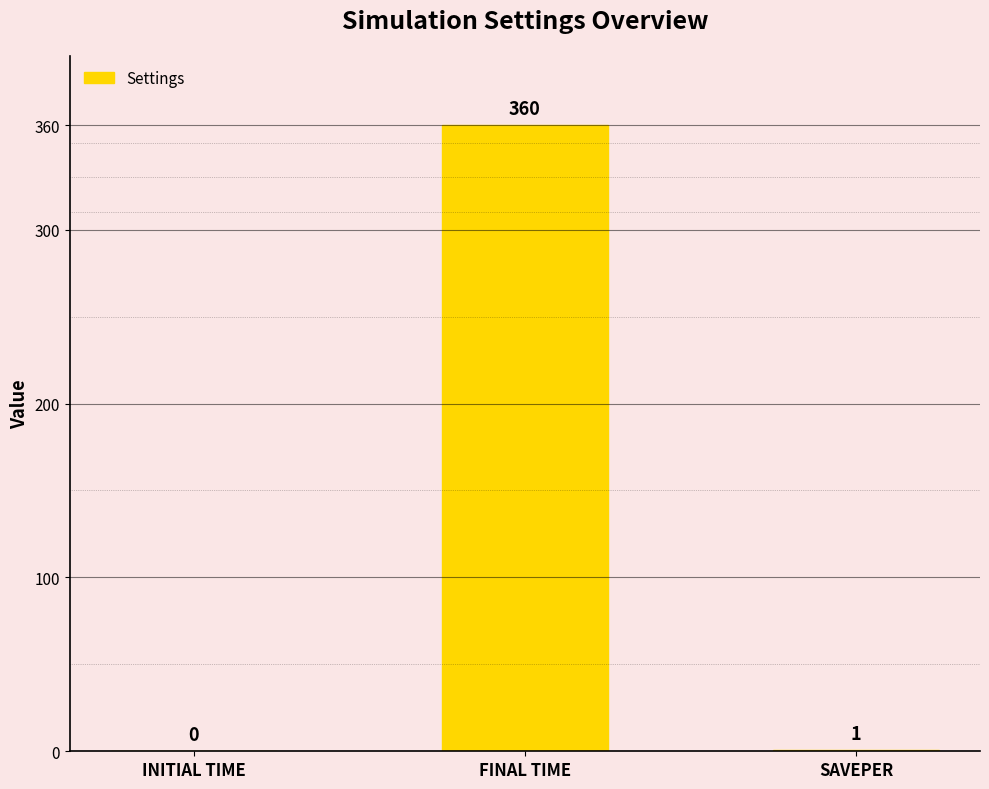

Is it true that the value at FINAL TIME is 549?

False